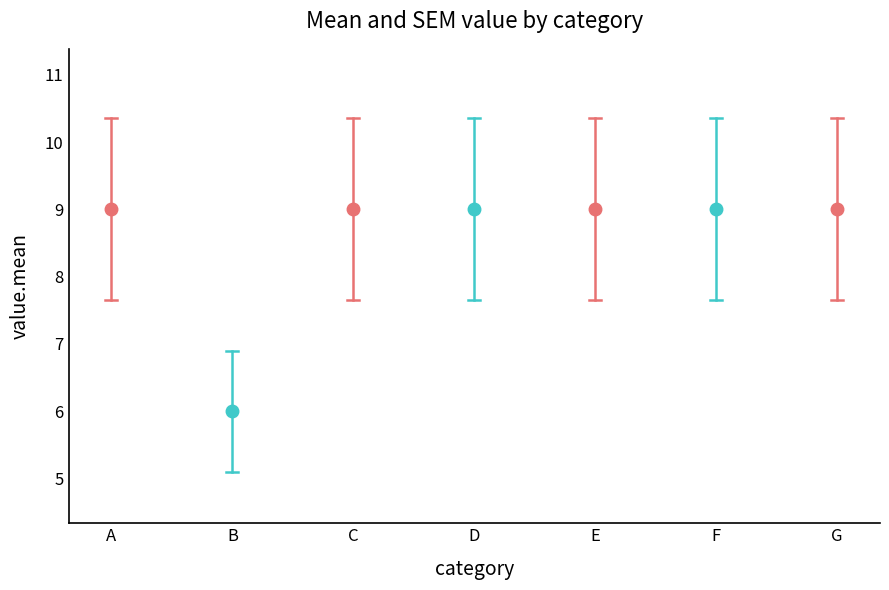

Reading left to right, what are all the values shown in this chart?

A=9	B=6	C=9	D=9	E=9	F=9	G=9